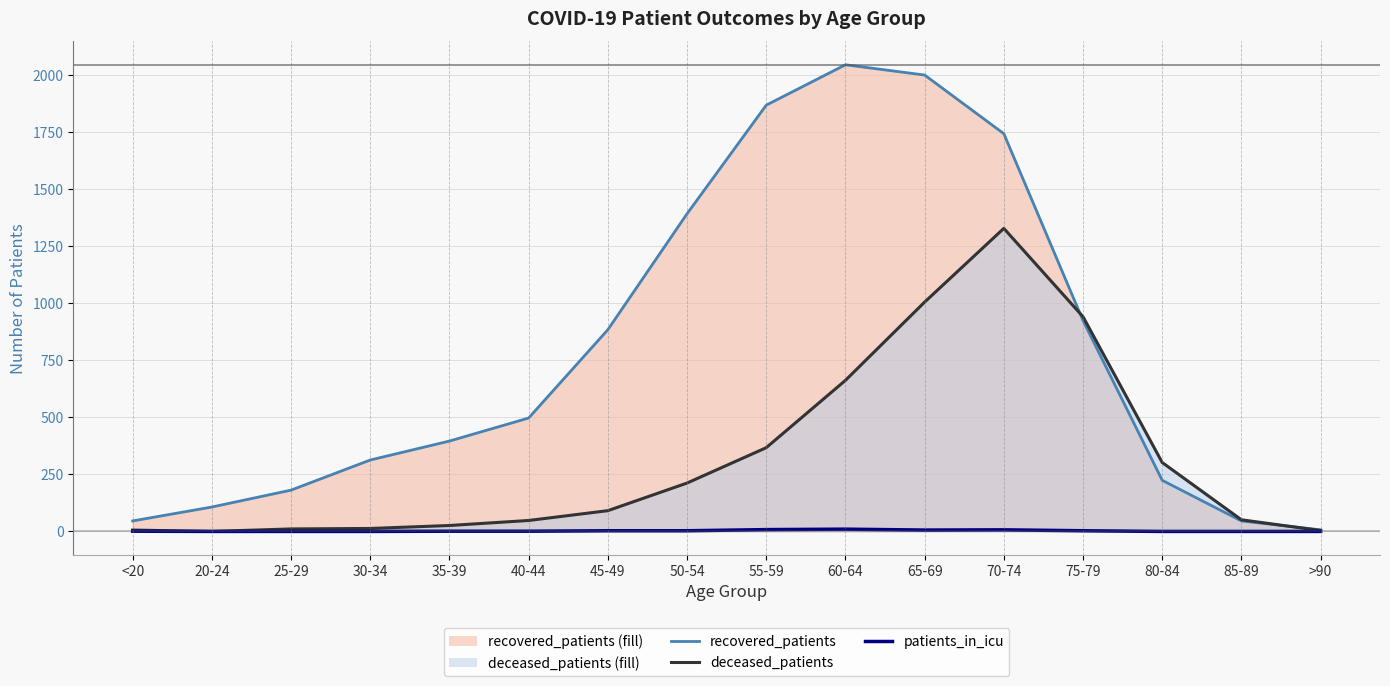

How many values in the deceased_patients series are below 91?

8